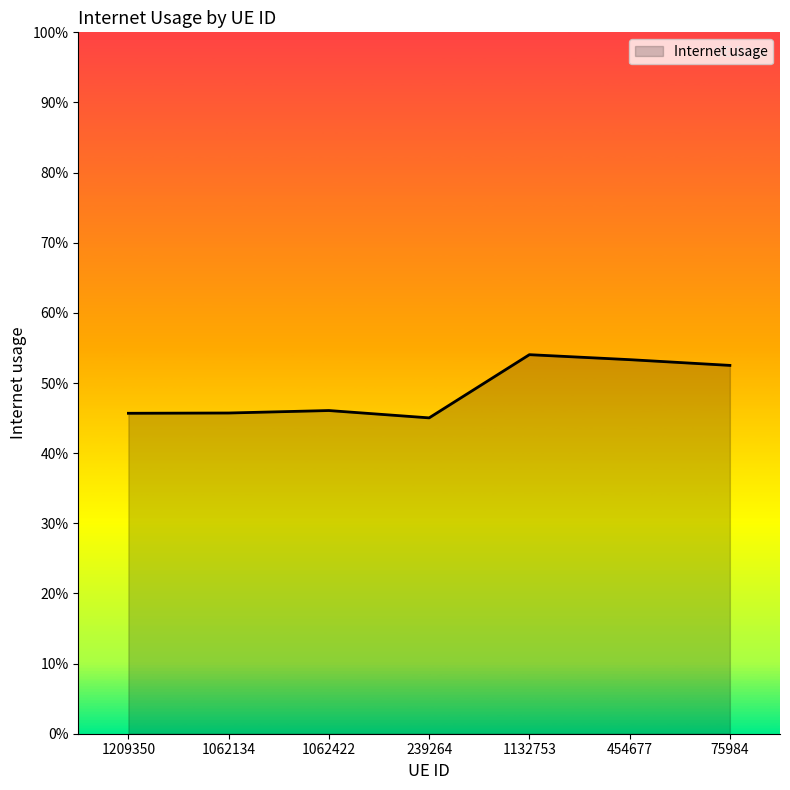

The chart shows a value of 0.2 at 239264. True or false?

False